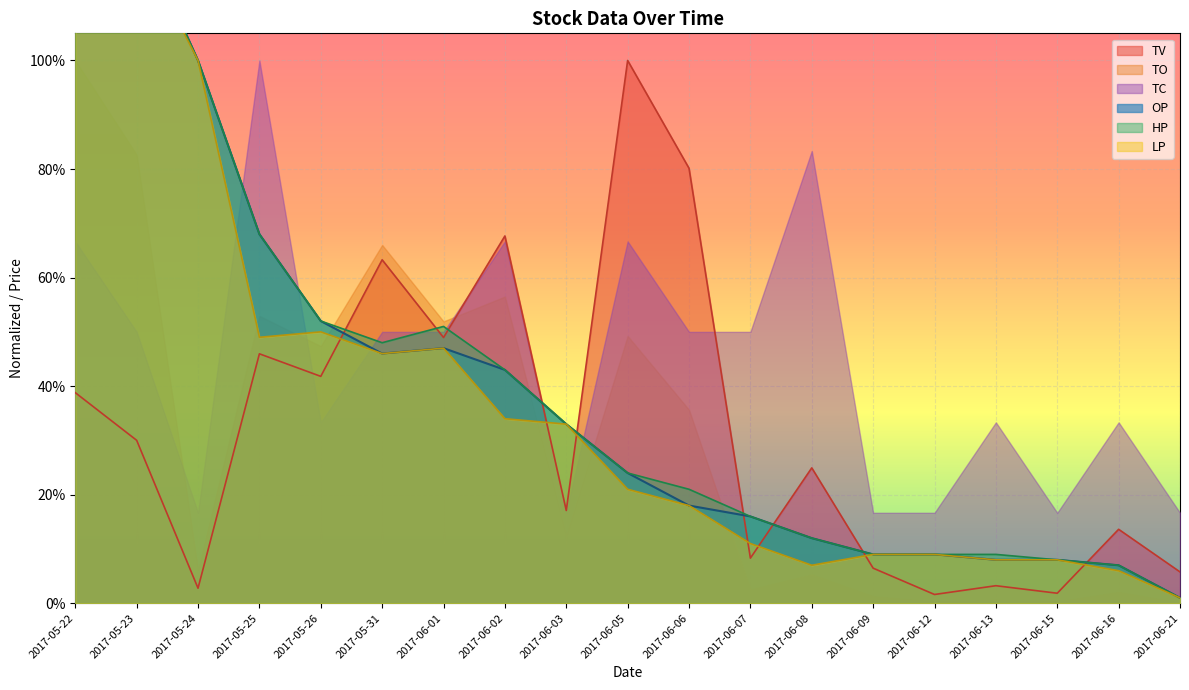

The value of LP at 2017-06-13 is 0.1. True or false?

True